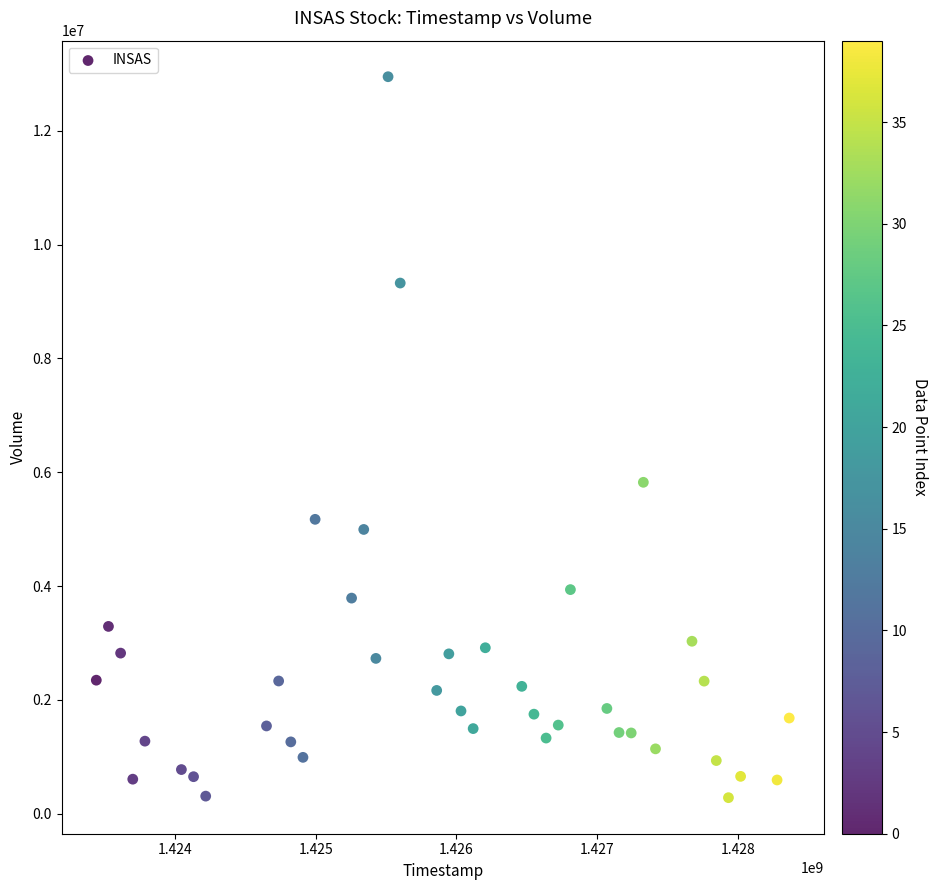

What is the range of X values (max minus min)?

4924800